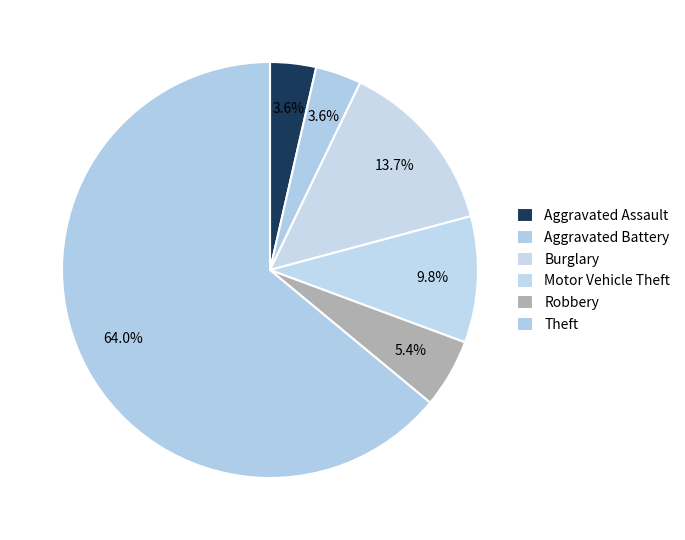

Which category accounts for the majority?

Theft